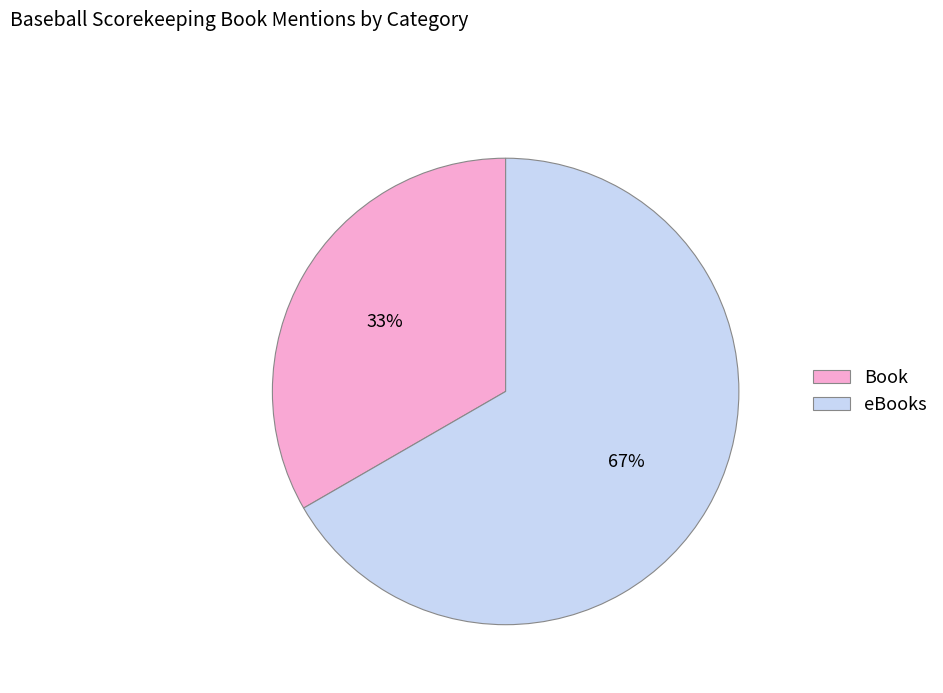

Is the sum of Book and eBooks greater than half?

Yes